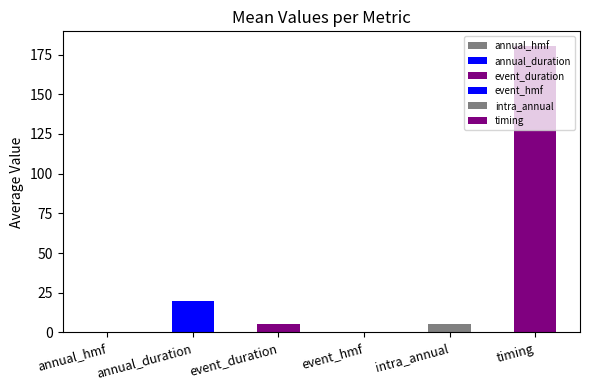

How many groups of bars are there?

6